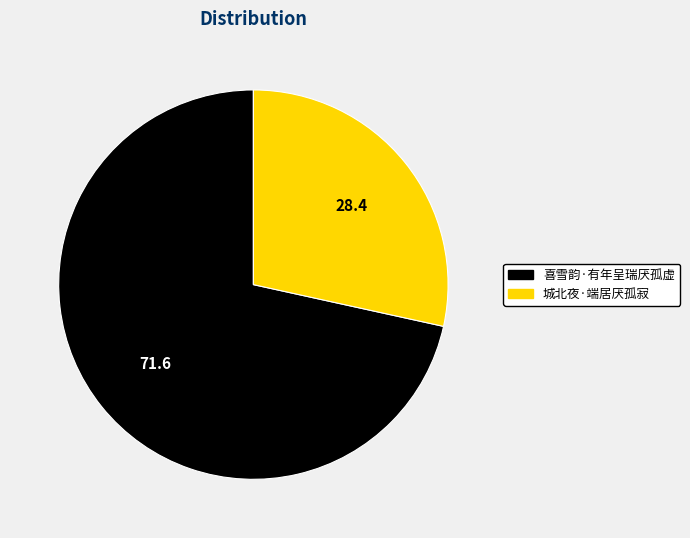

What is the ratio of the value at 城北夜·端居厌孤寂 to the value at 喜雪韵·有年呈瑞厌孤虚?

0.4